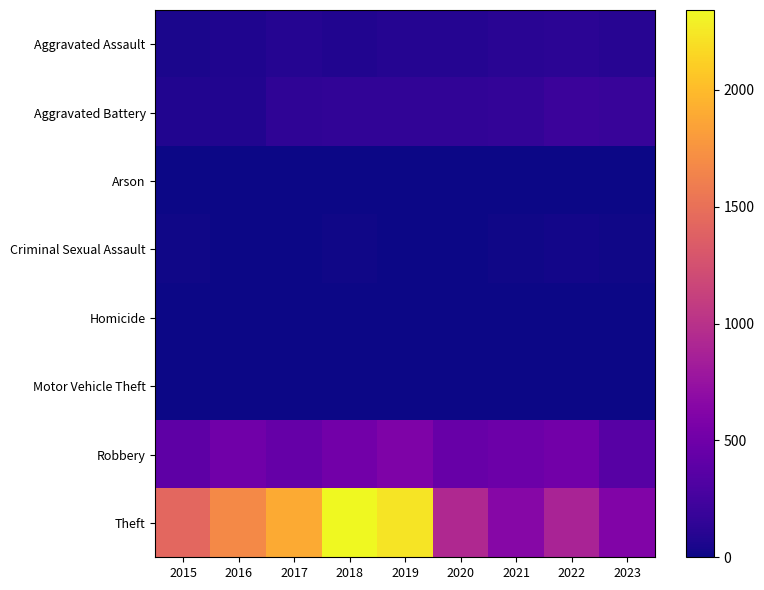

List the series in order of their peak value, lowest first.

Arson, Homicide, Motor Vehicle Theft, Criminal Sexual Assault, Aggravated Assault, Aggravated Battery, Robbery, Theft